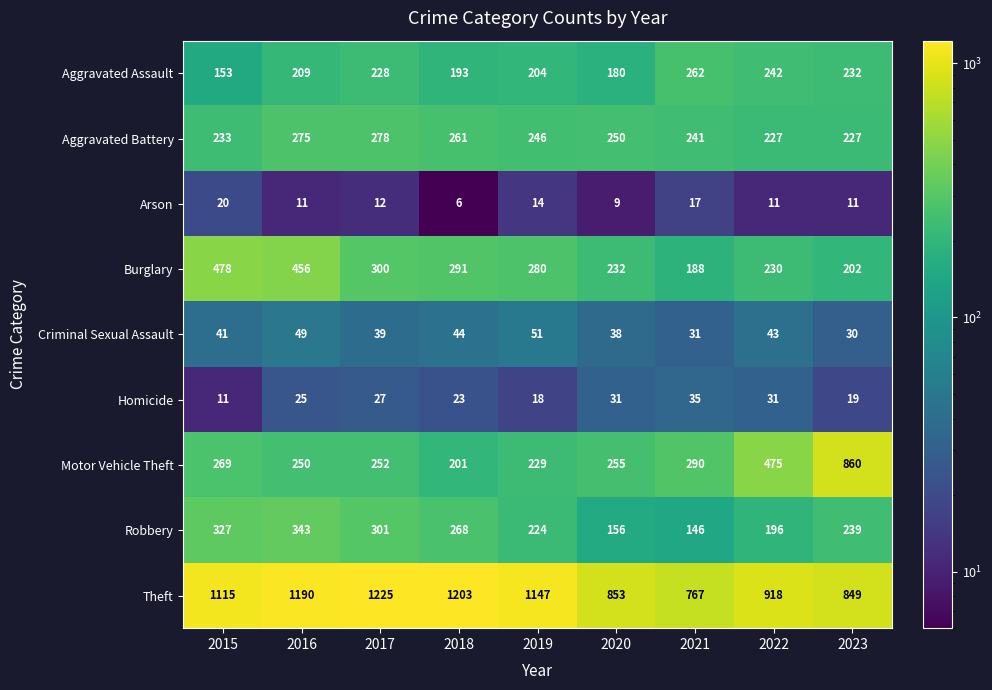

Which series has the largest range (max minus min)?

Motor Vehicle Theft